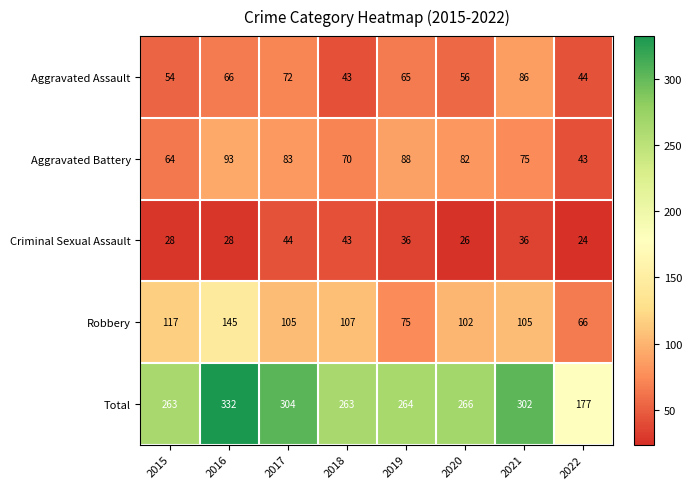

Where does the Total series first go above 266?

2016